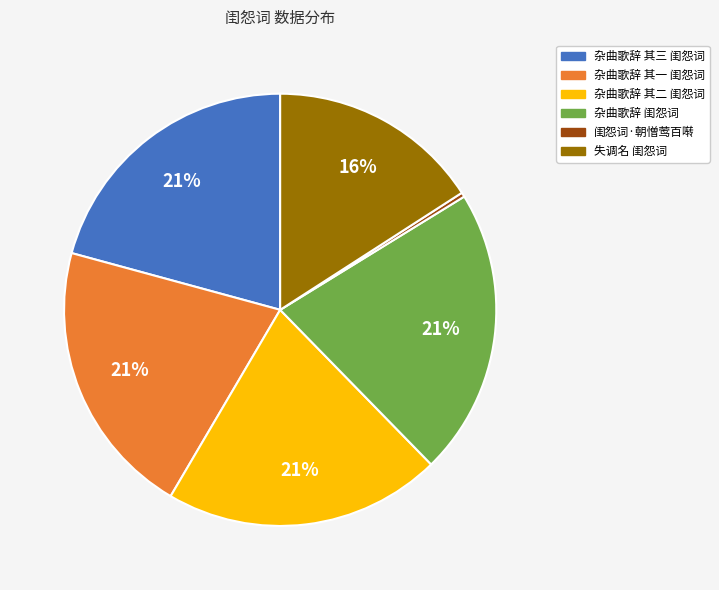

Do 失调名 闺怨词 and 杂曲歌辞 闺怨词 together represent more than half of the pie?

No